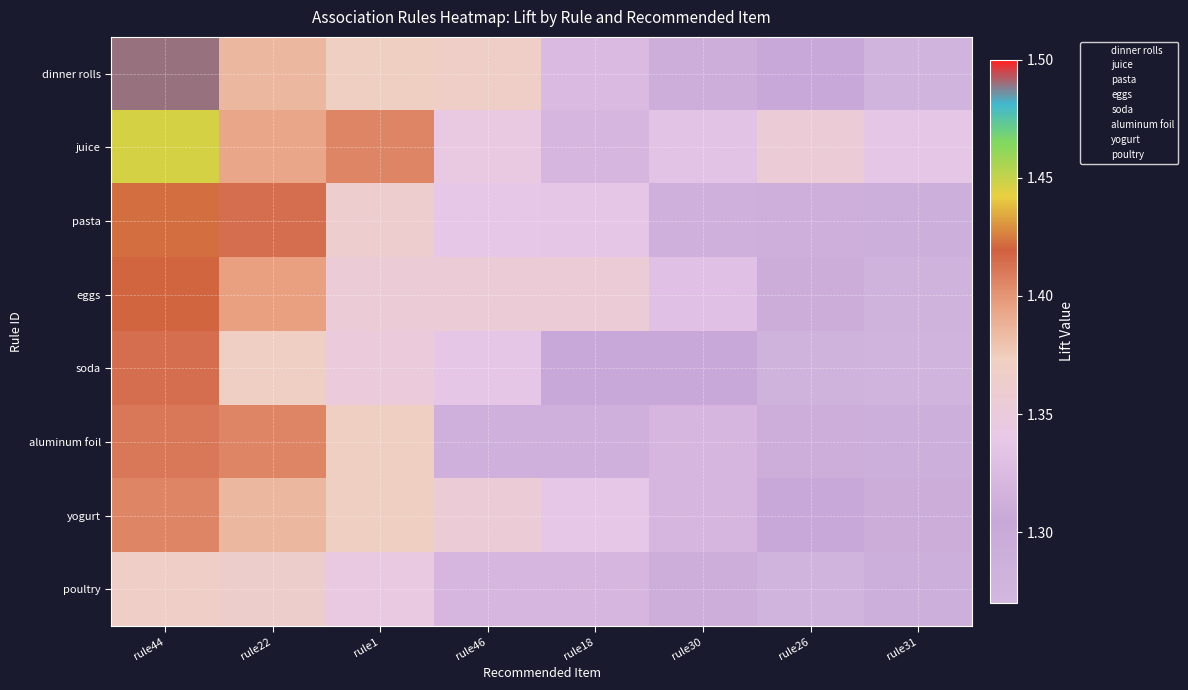

What is the smallest value displayed?

1.3